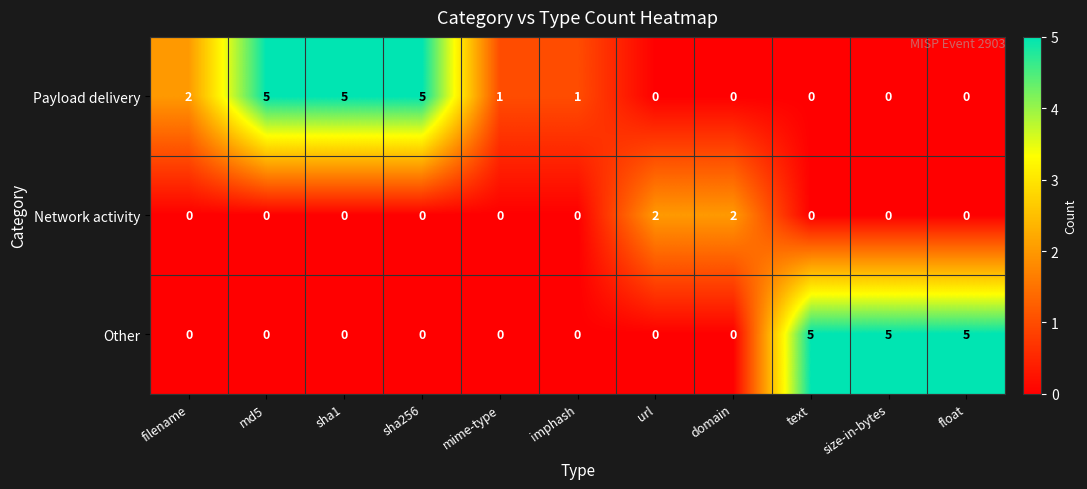

What is the maximum value shown in the chart?

5